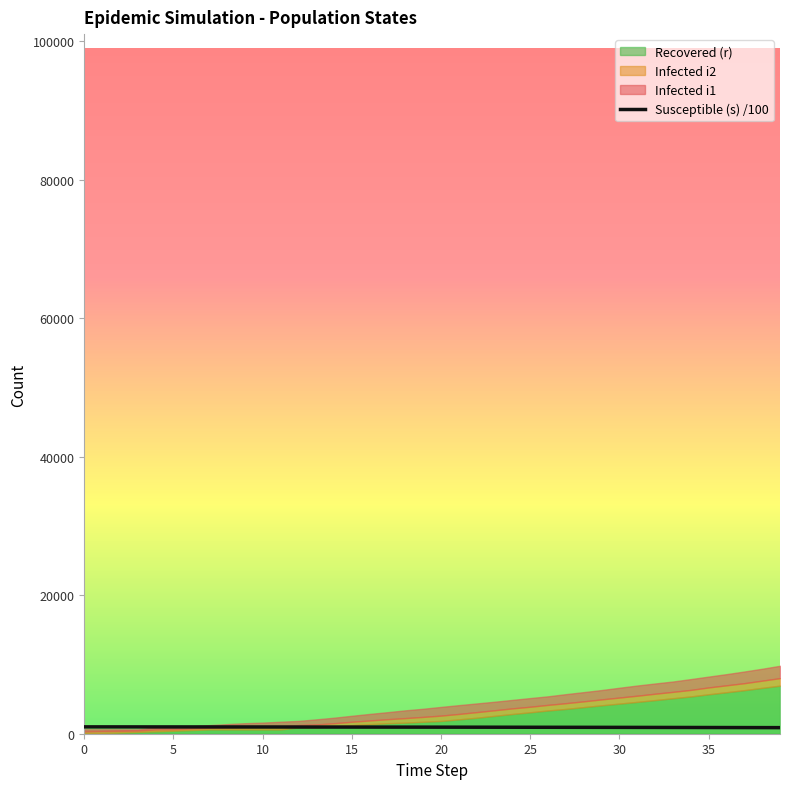

What is the sum of the values at 22 and 18?

1896.0